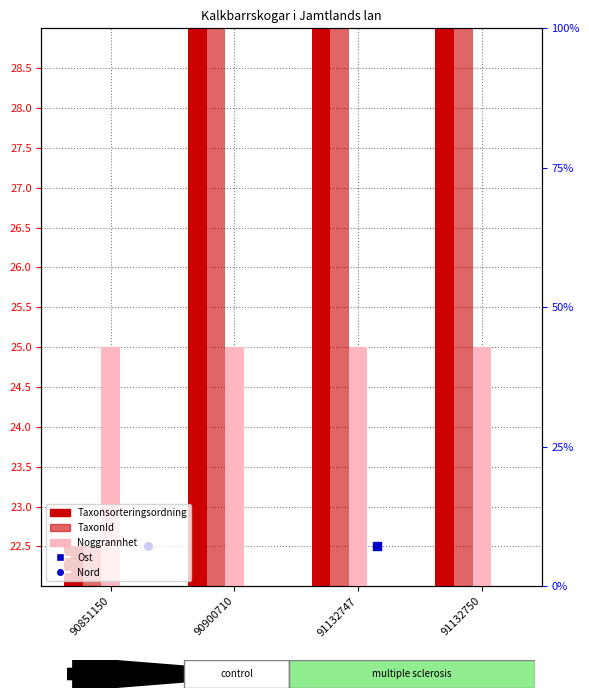

What are all the series names shown in the legend?

Taxonsorteringsordning, TaxonId, Noggrannhet, Ost, Nord